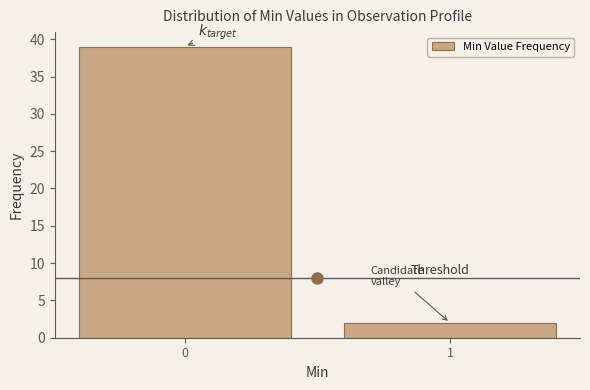

Reading right to left, extract all data points from this chart.

2	39